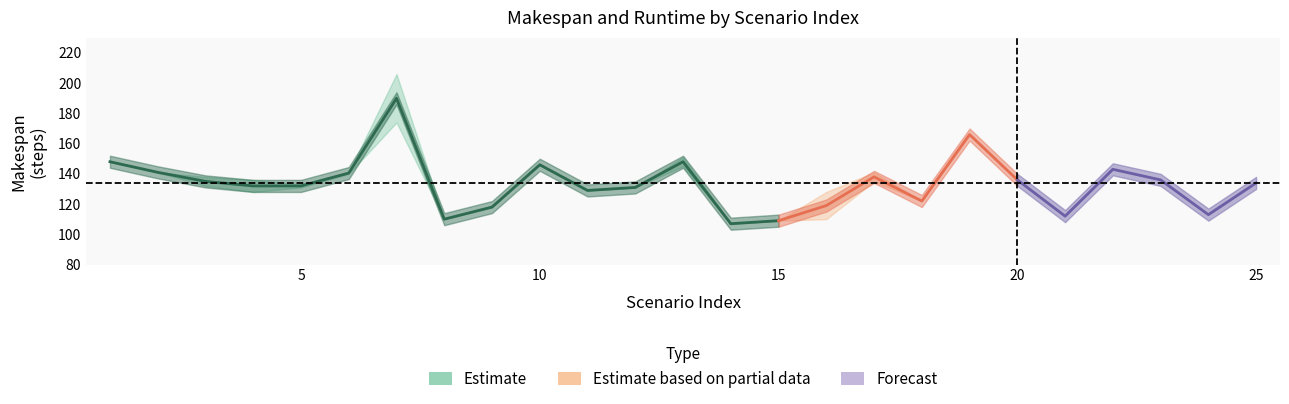

What is the difference between the second highest and second lowest values in the makespan_50 series?

57.0